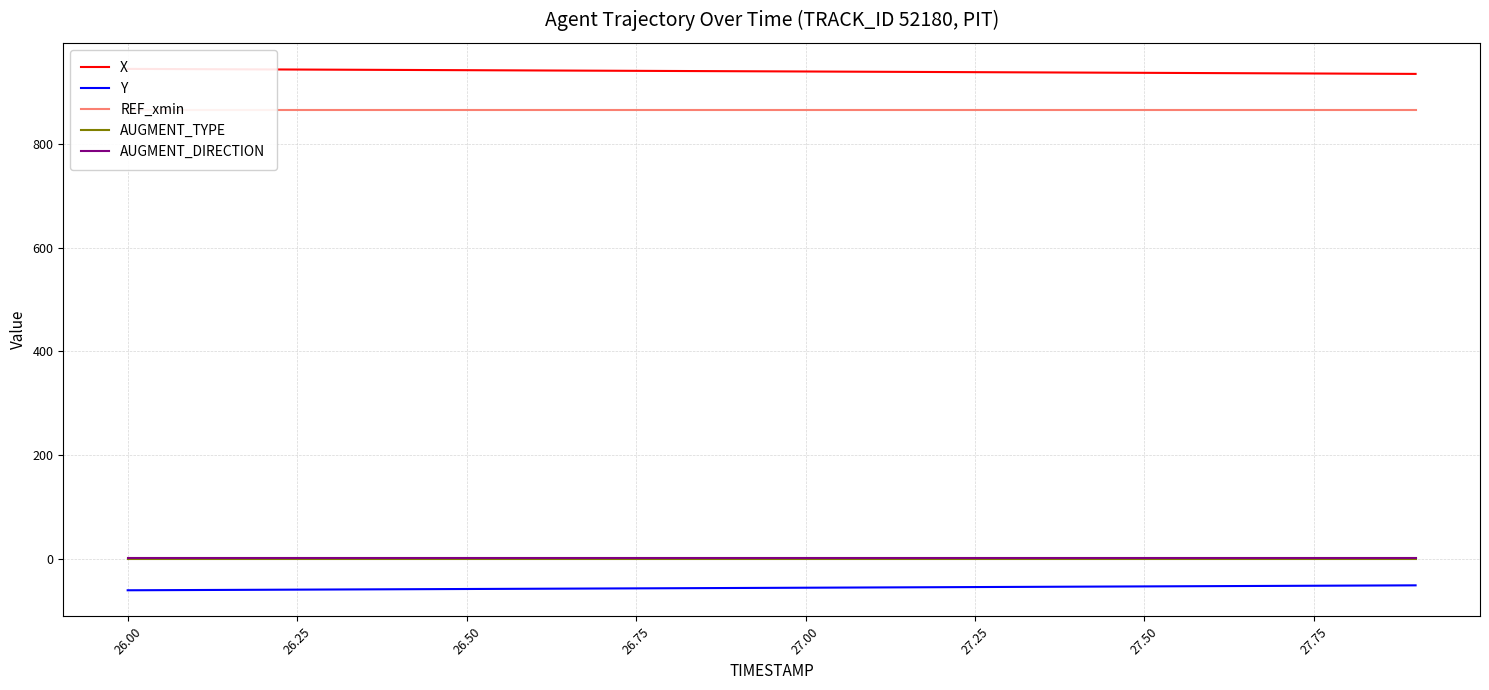

True or false: Y and AUGMENT_DIRECTION intersect in this chart.

False